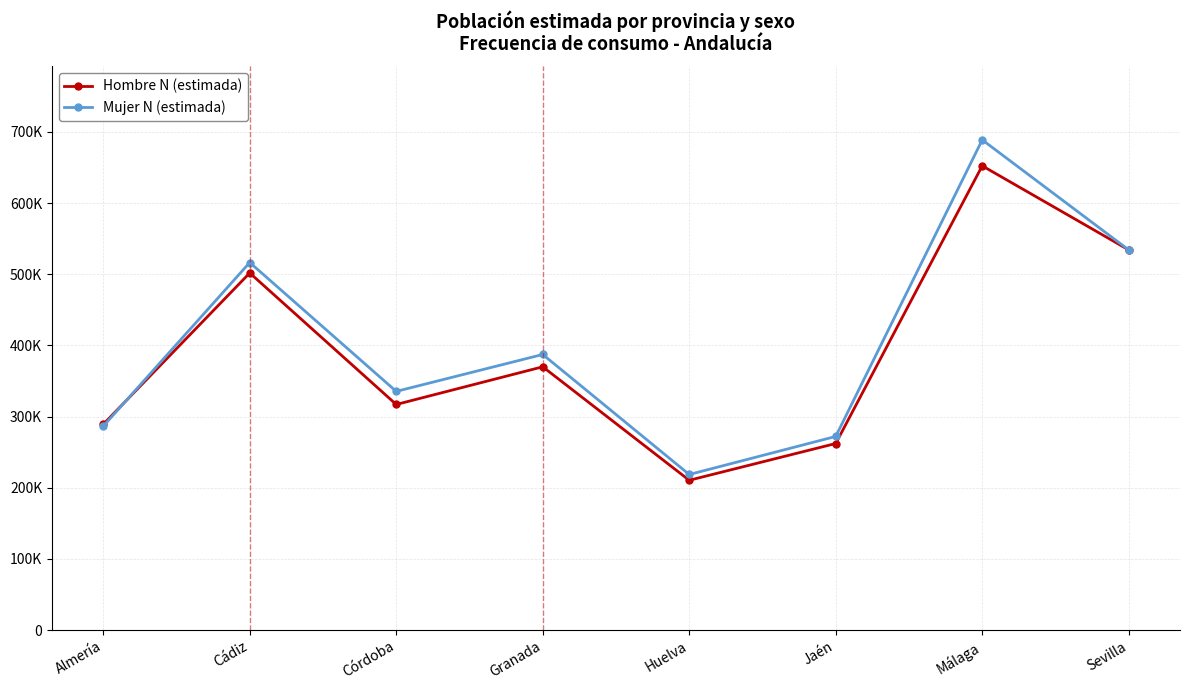

Where is Hombre N (estimada) nearest to the value 431425?

Granada